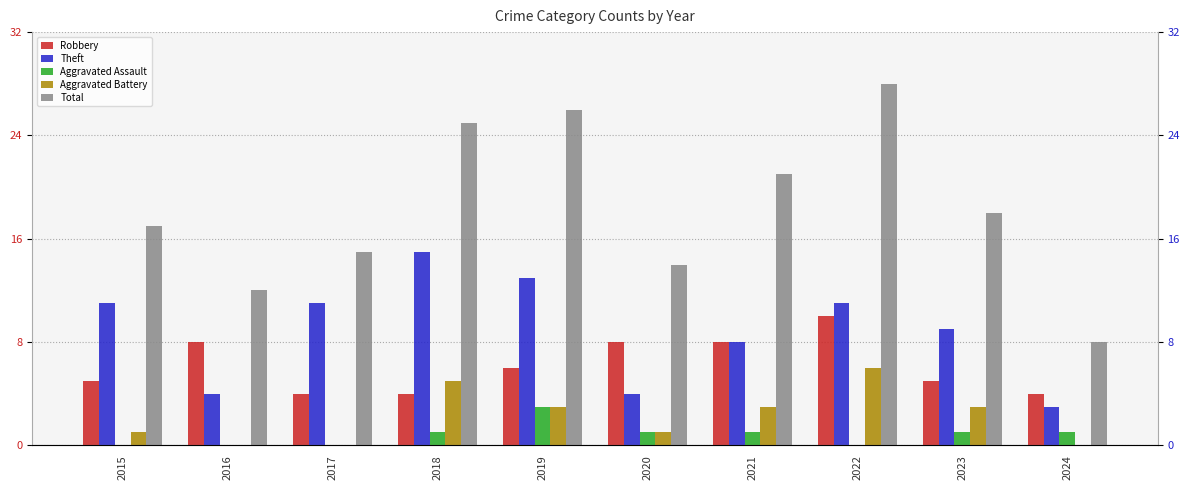

Is the value of Theft at 2015 greater than the value of Aggravated Battery at 2021?

Yes